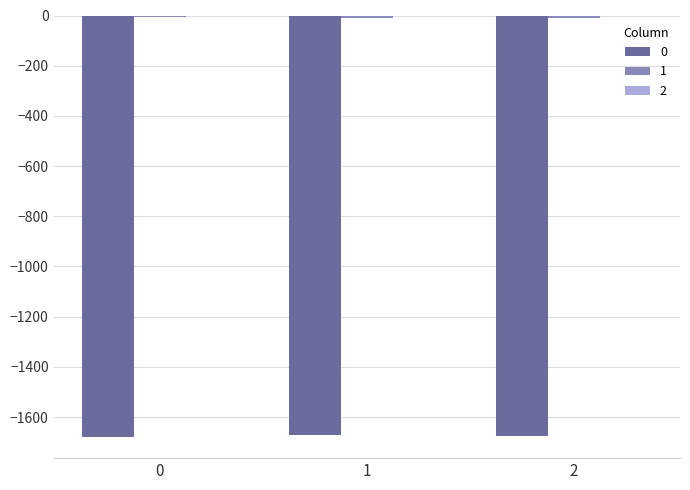

How many series are shown in this chart?

3